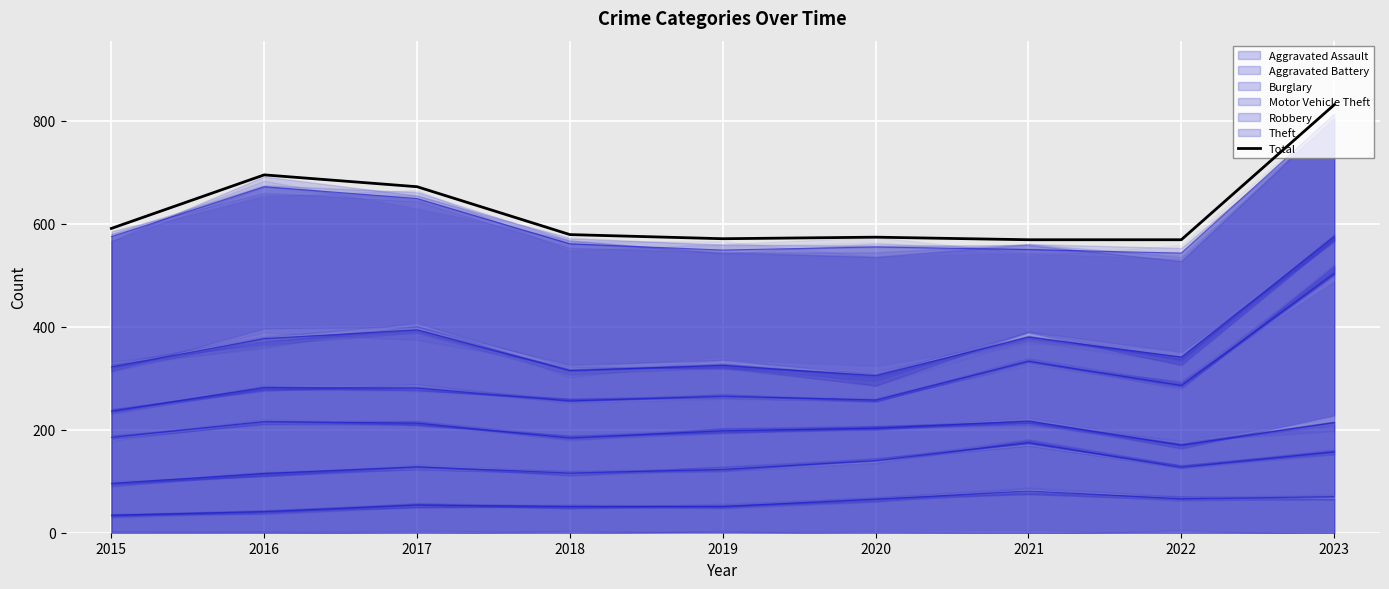

Where is the first local minimum?

2019